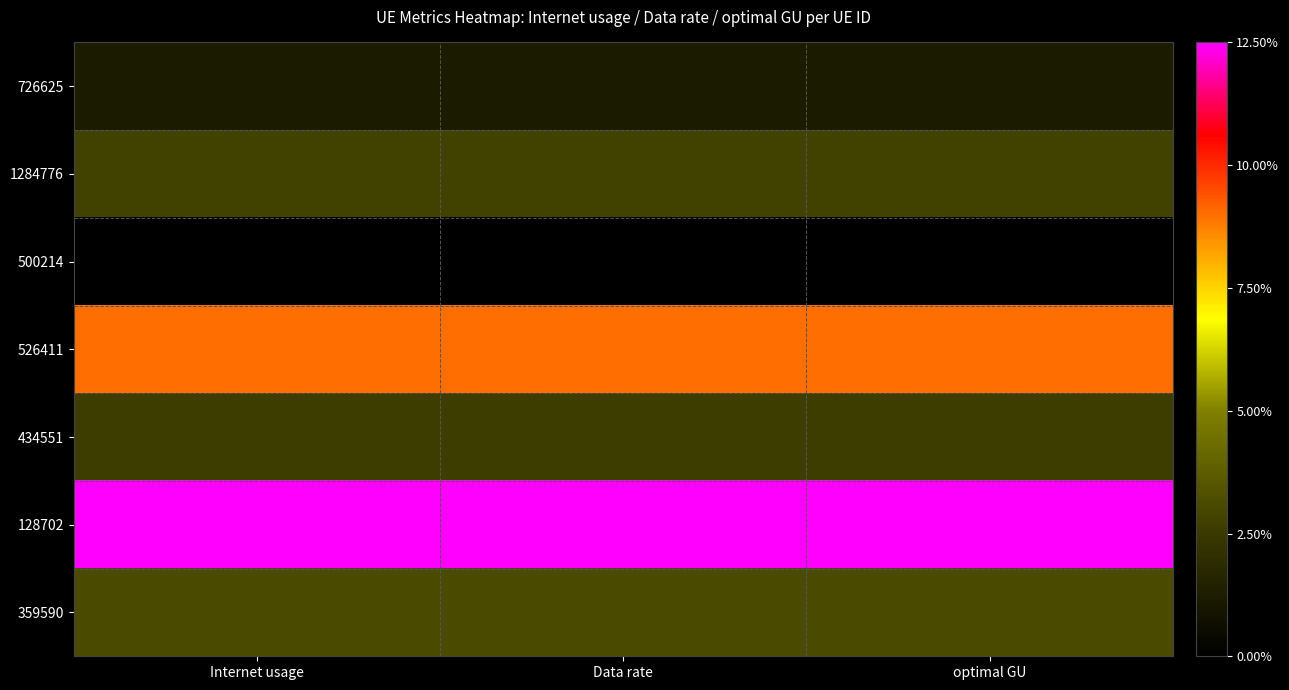

Which category has the highest value across all series?

Internet usage